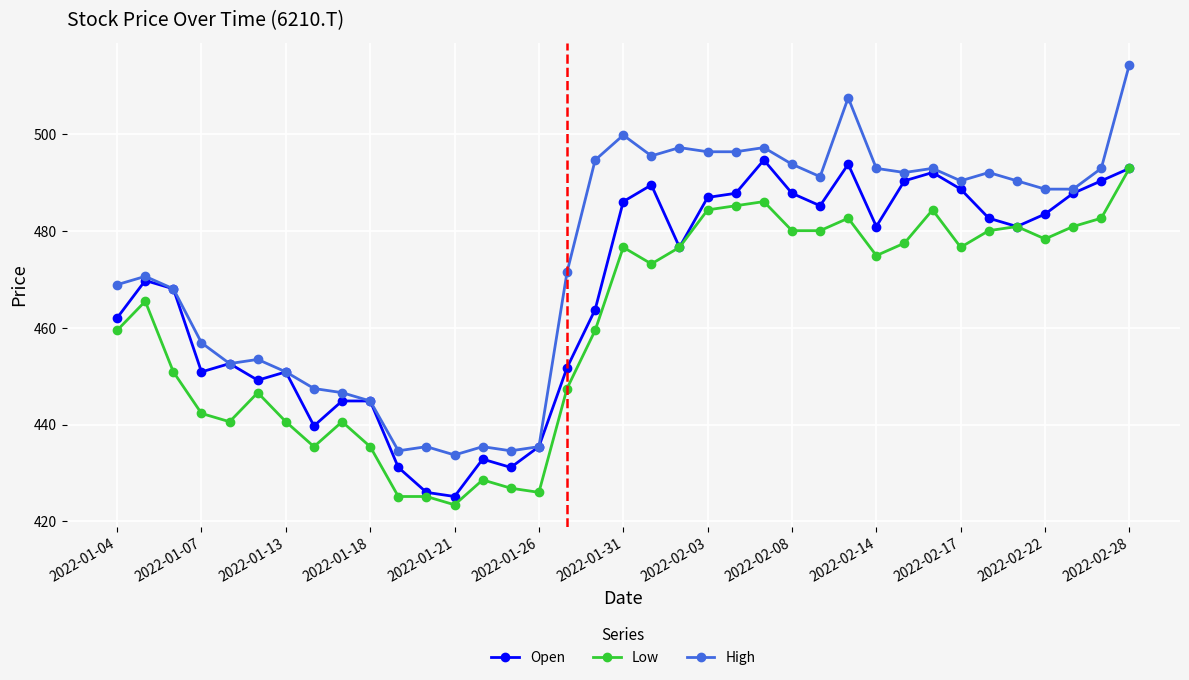

List the series in order of their peak value, lowest first.

Low, Open, High